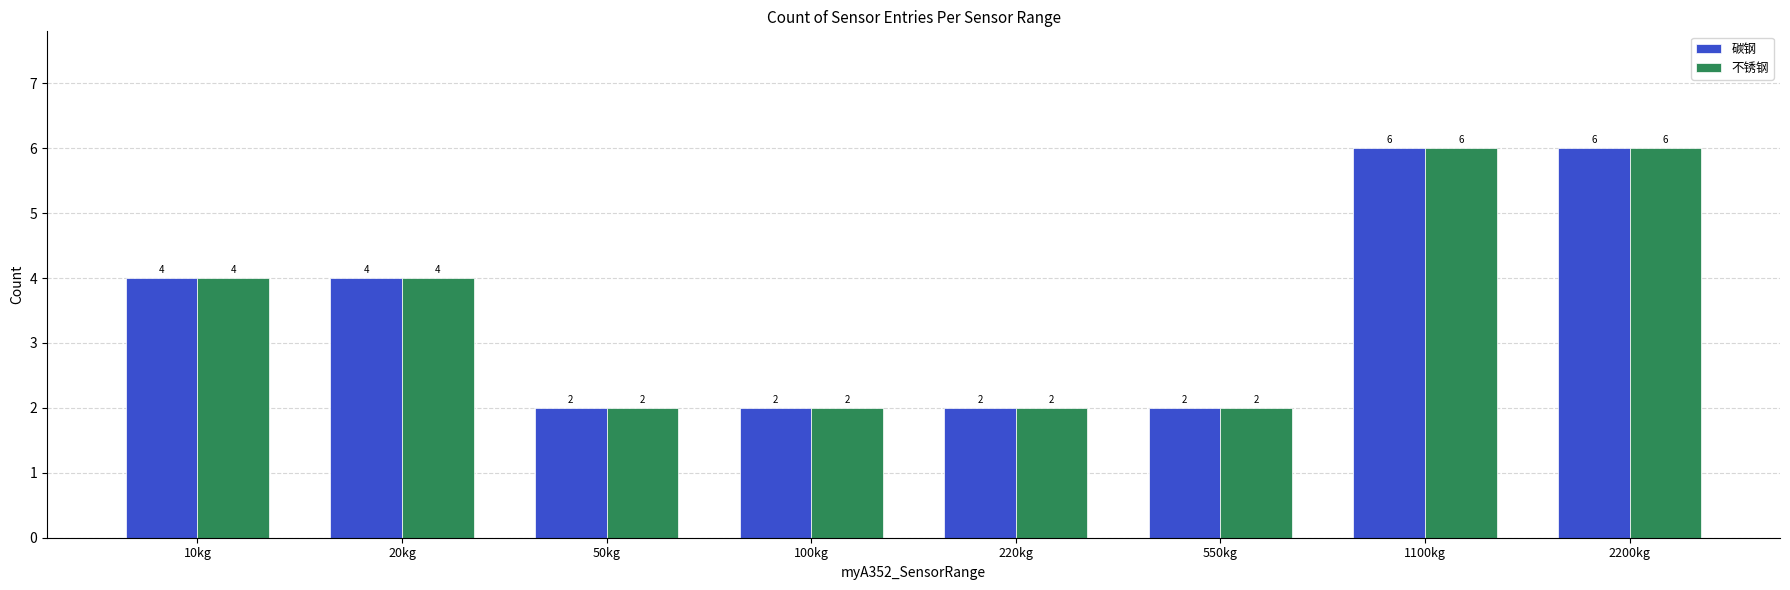

What position from the left is 220kg?

5